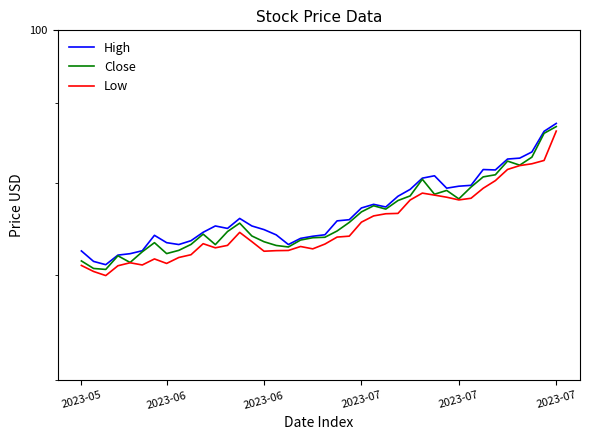

What value does the High series have at 25?

77.3